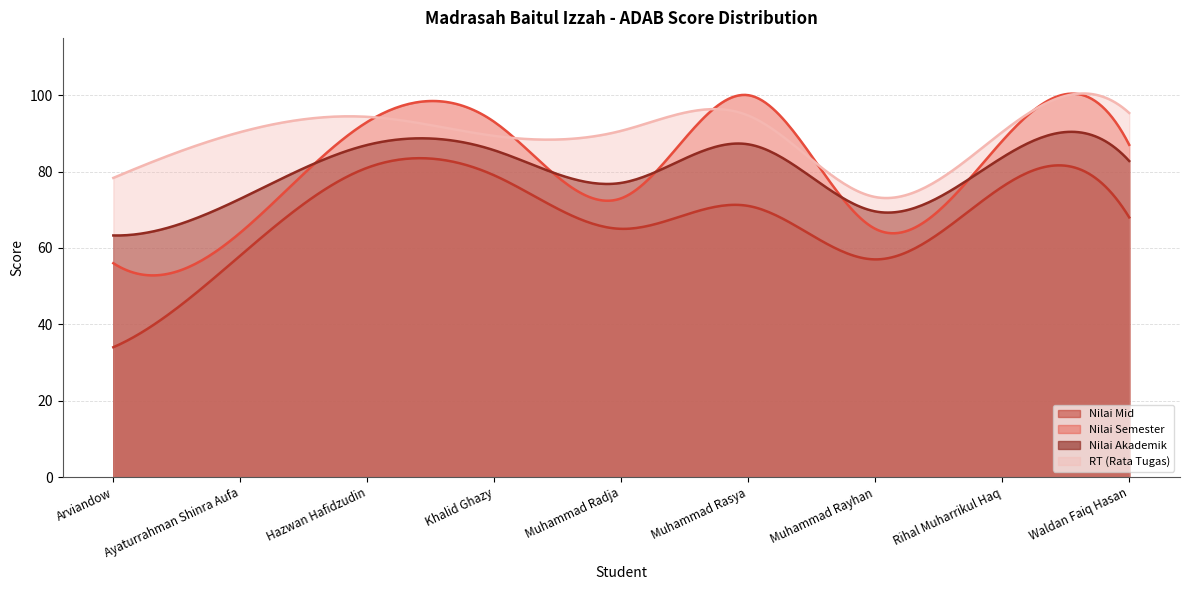

What is the label of the 8th point from the right?

Ayaturrahman Shinra Aufa